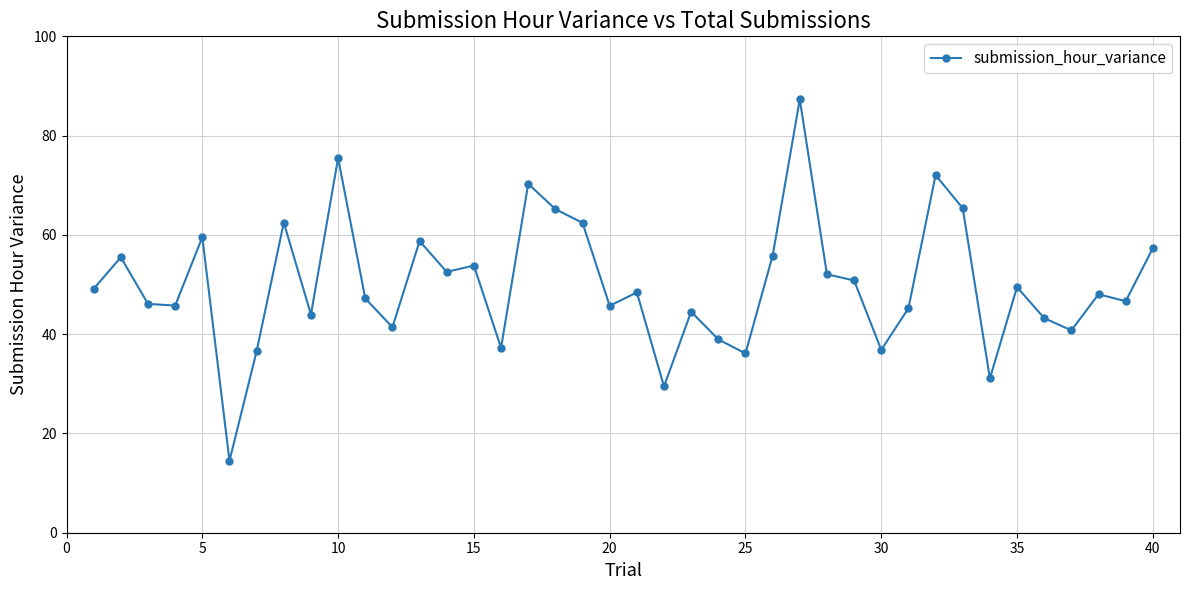

What is the average value?

50.1